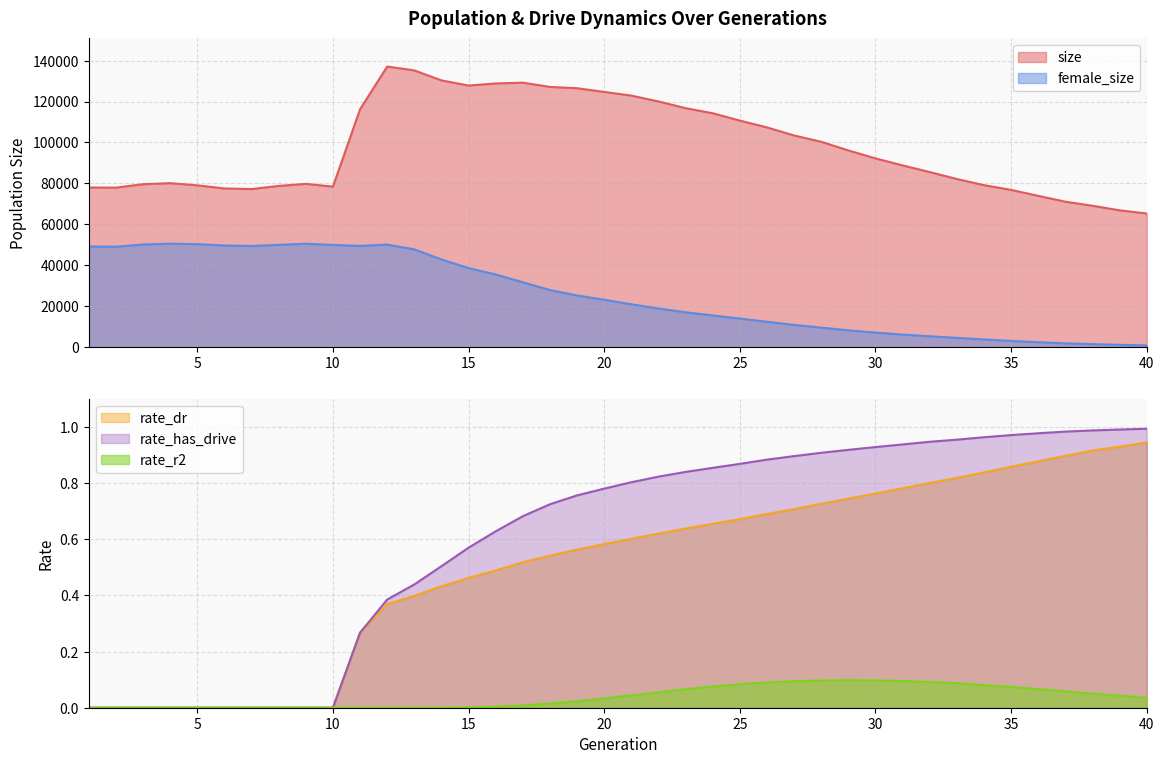

True or false: rate_dr has more than 0 points higher than both neighbors.

False